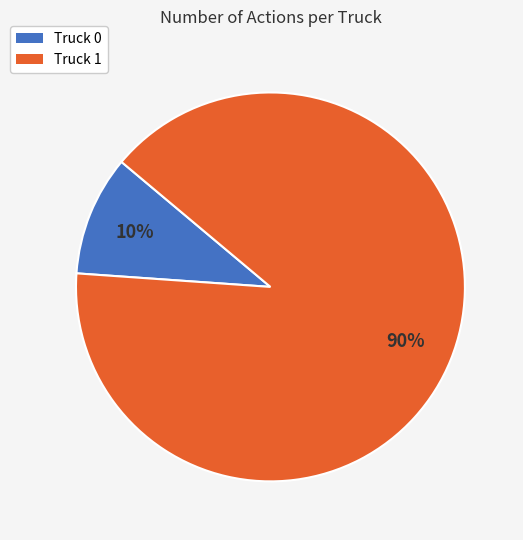

How many slices are in this pie chart?

2